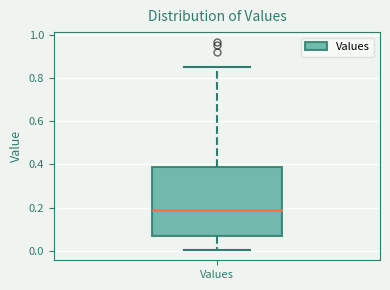

Where does the upper whisker of the box for Values end on the y-axis? The values are not printed on the chart, so give them approximately, as read against the axis.

0.86